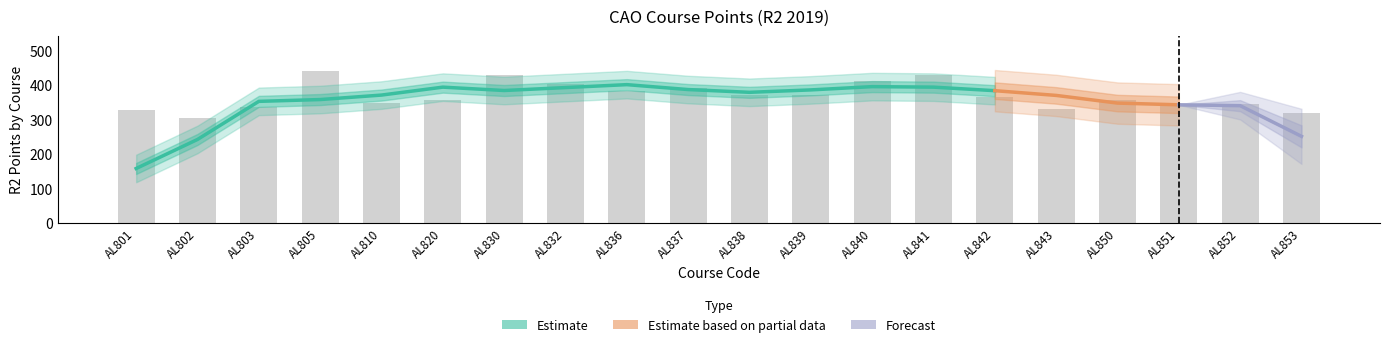

How many bars are there in total?

20